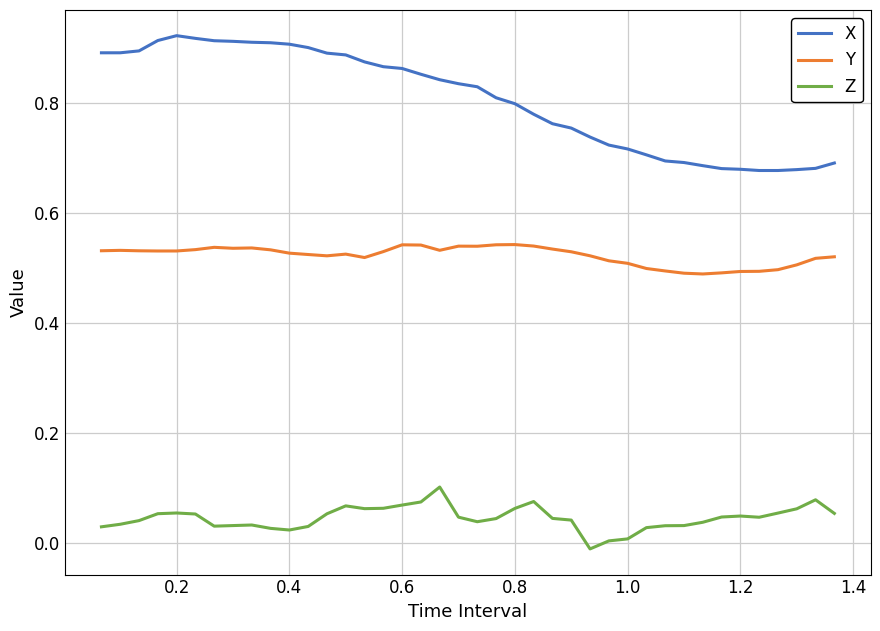

List the series in order of their peak value, highest first.

X, Y, Z